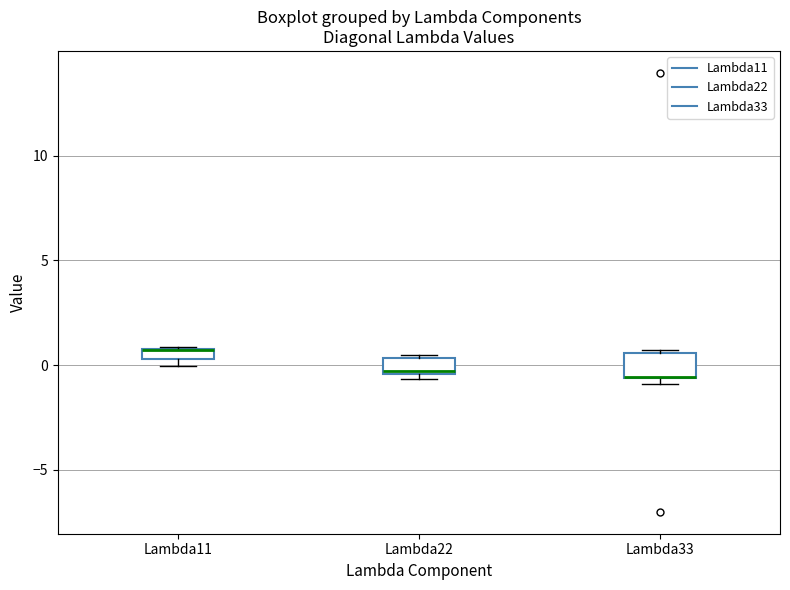

Where is the upper edge of the box for Lambda11 on the y-axis? The values are not printed on the chart, so give them approximately, as read against the axis.

1.0